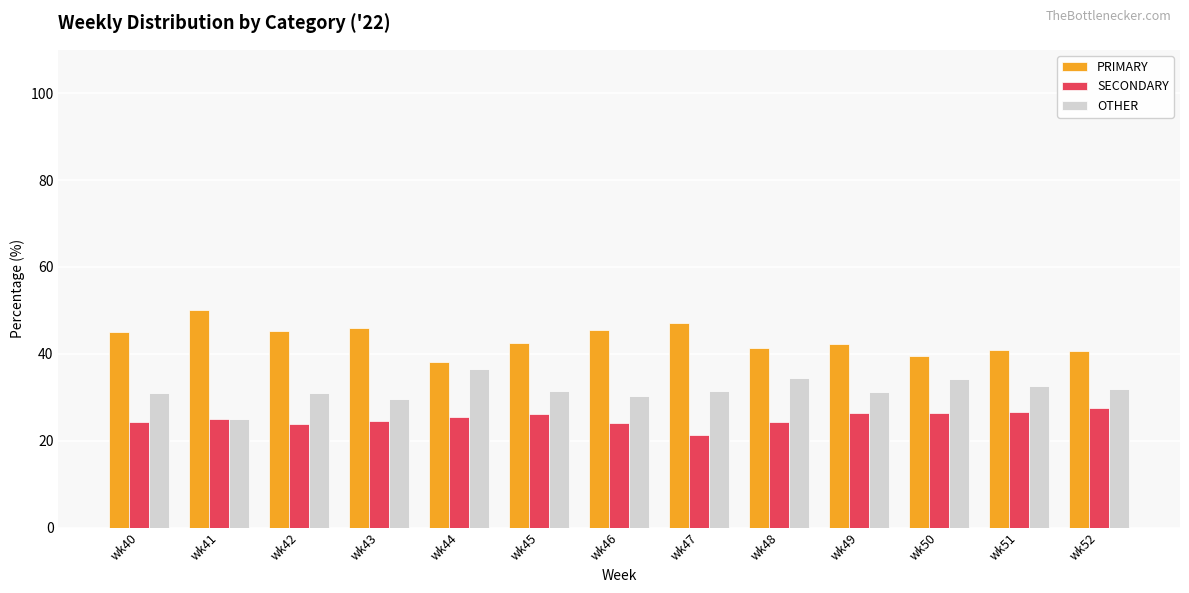

At how many categories does at least one series exceed 37?

13